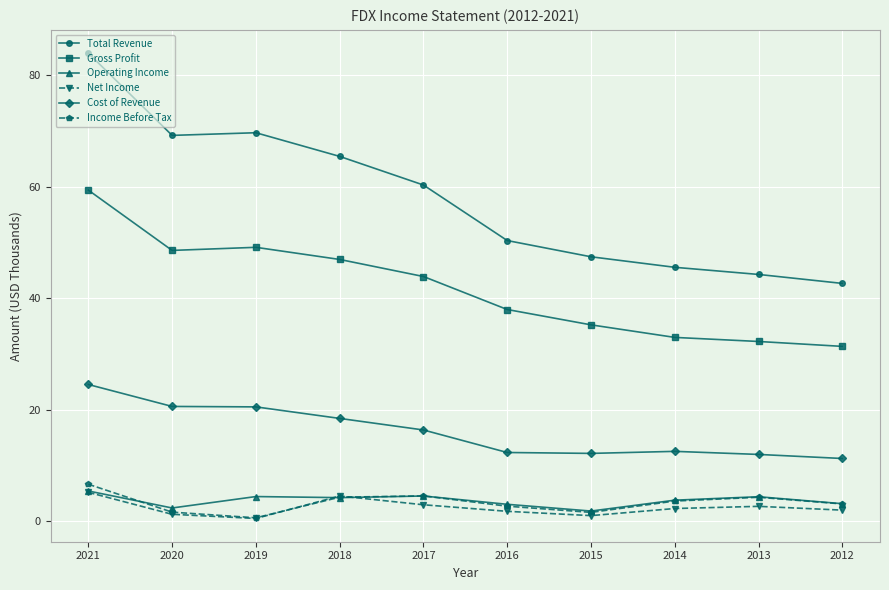

Count the number of categories in the chart.

10